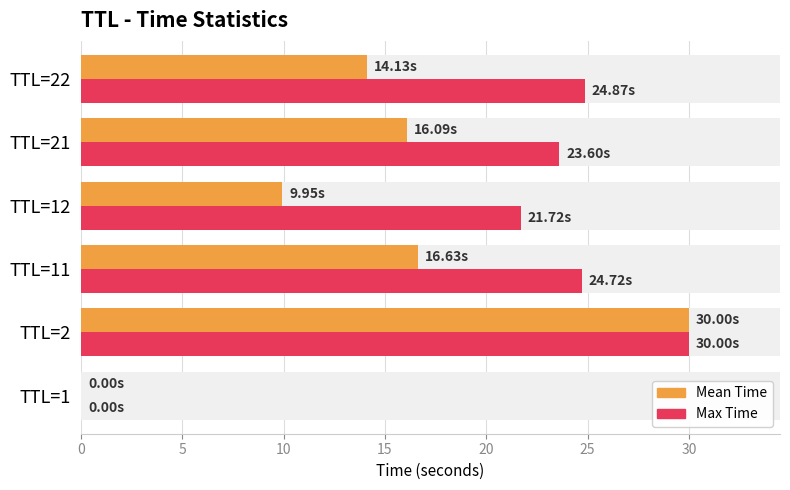

Rank the series at TTL=21 from lowest to highest value.

Mean Time, Max Time